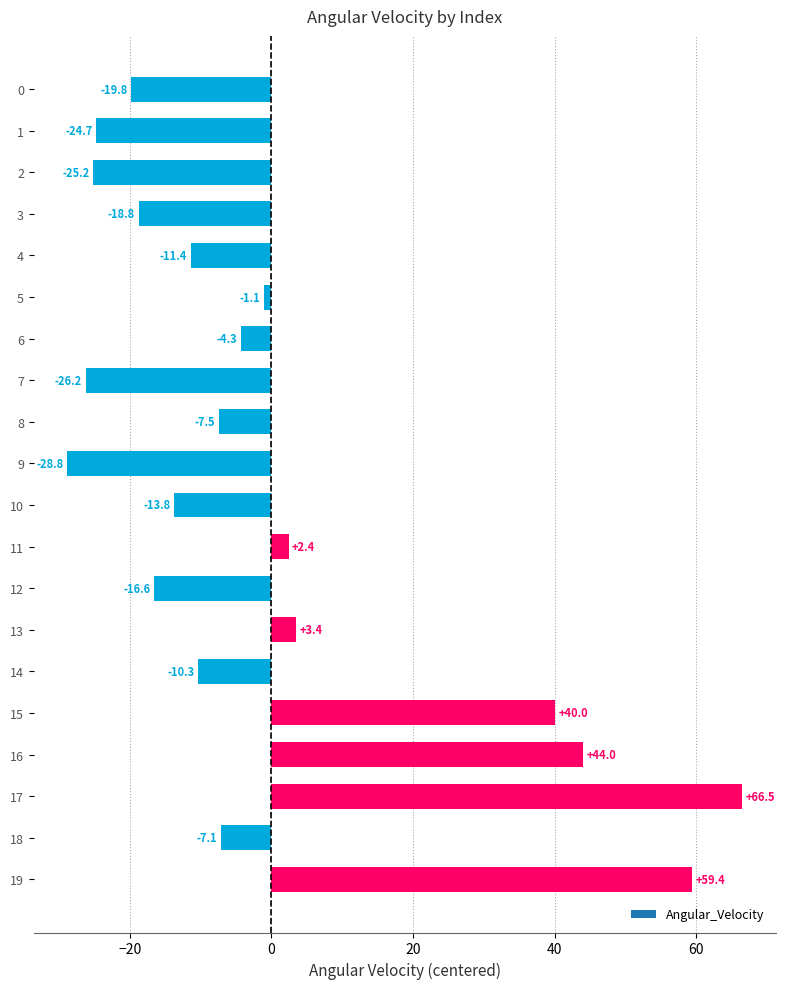

How many bars are there in total?

20